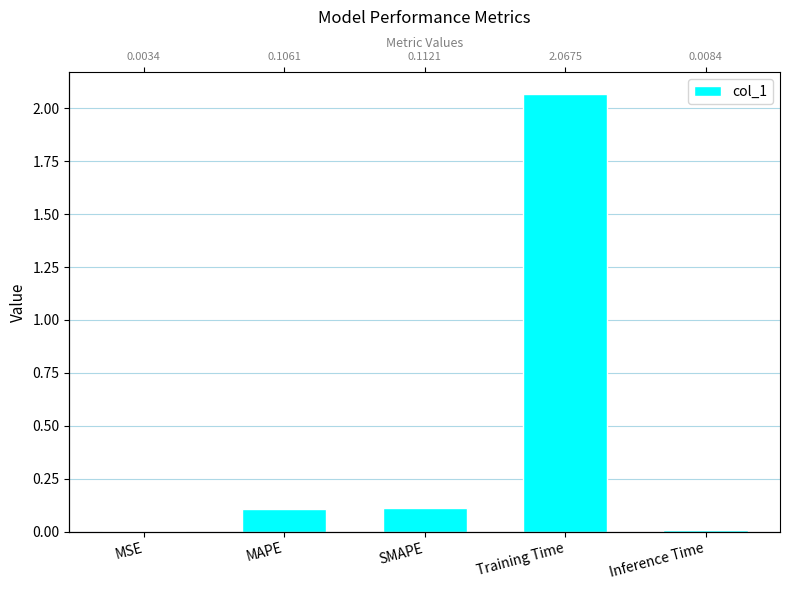

Are the bars grouped side by side (vs. stacked)?

No